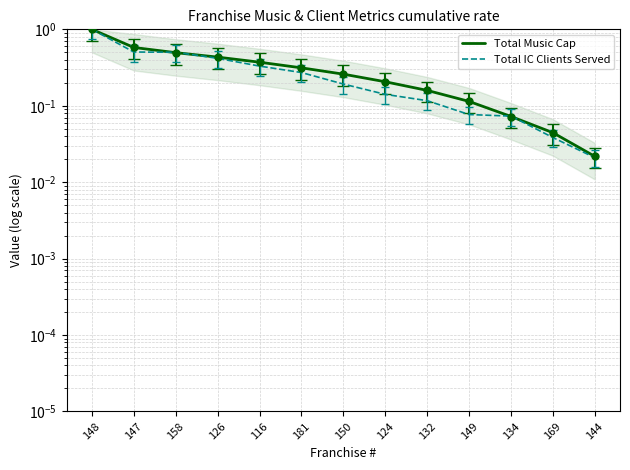

Which series has the largest total across all categories?

Total Music Cap